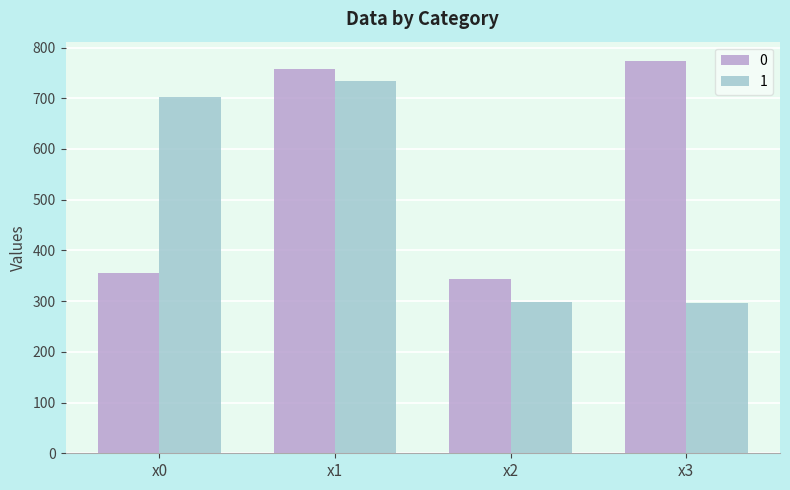

How many categories are shown in the chart?

4